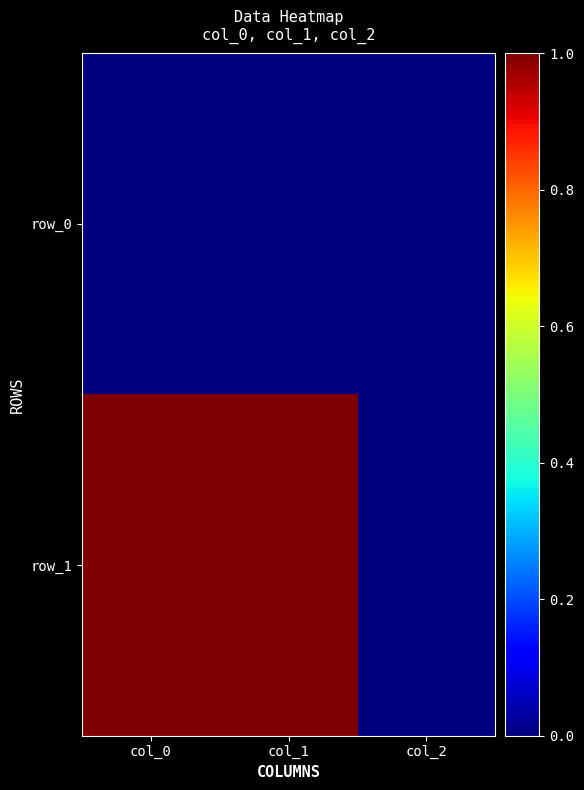

What is the maximum value shown in the chart?

1